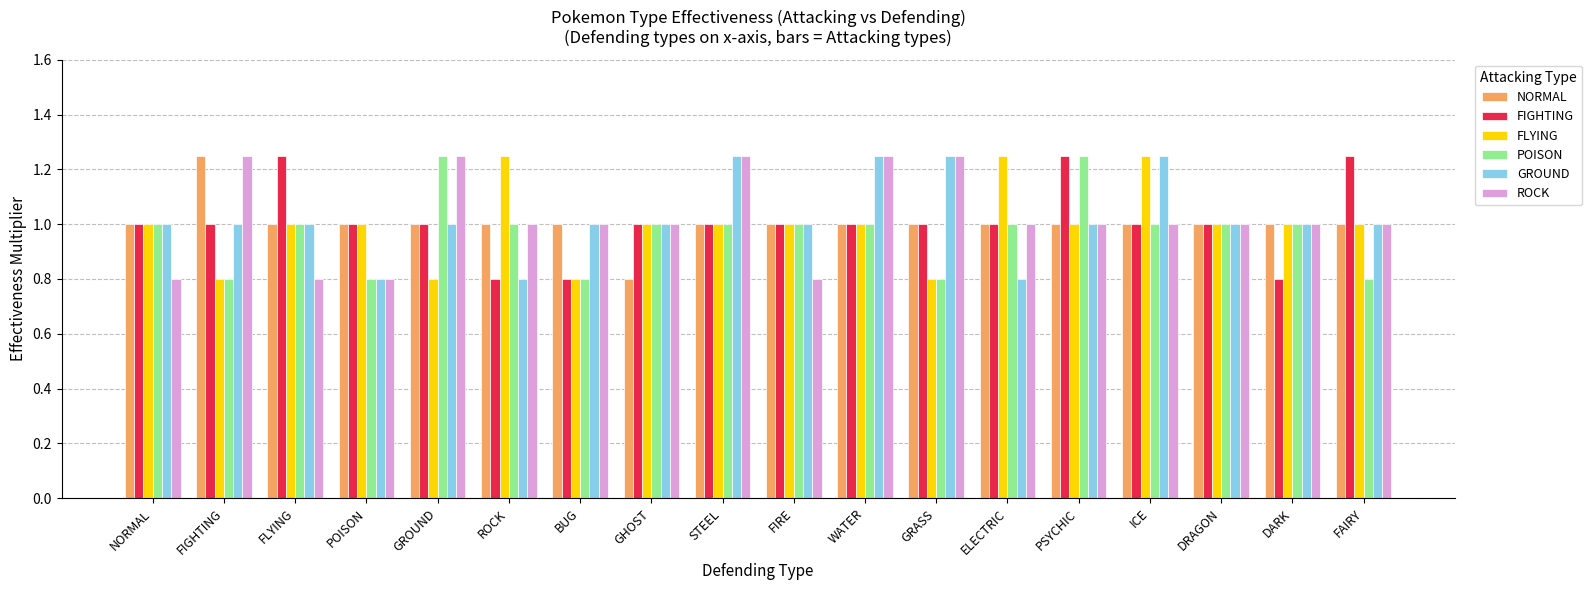

What is the label of the 14th bar from the right?

GROUND